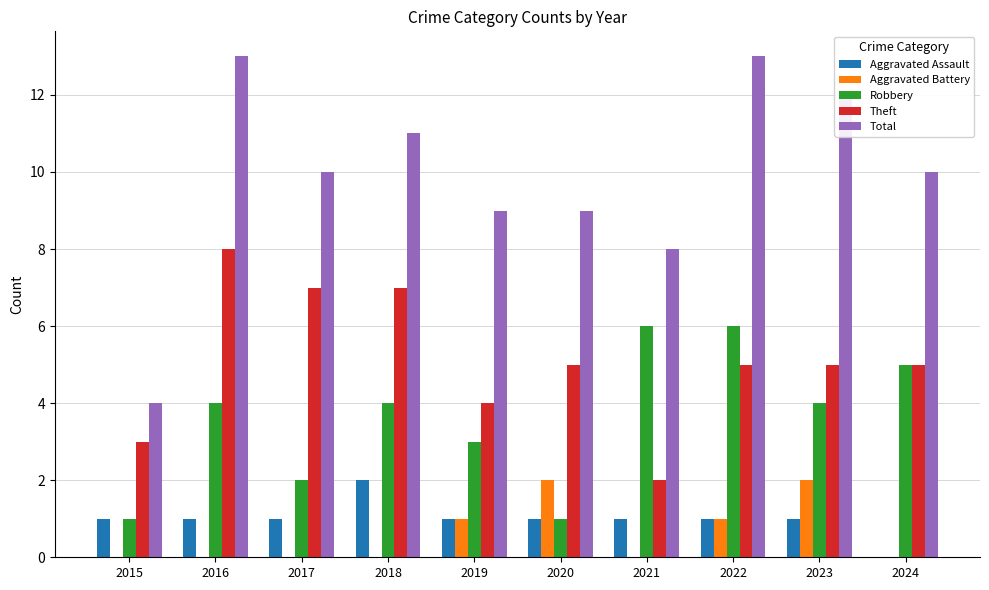

Reading left to right, extract all data points from this chart.

Aggravated Assault: 2015=1	2016=1	2017=1	2018=2	2019=1	2020=1	2021=1	2022=1	2023=1	2024=0
Aggravated Battery: 2015=0	2016=0	2017=0	2018=0	2019=1	2020=2	2021=0	2022=1	2023=2	2024=0
Robbery: 2015=1	2016=4	2017=2	2018=4	2019=3	2020=1	2021=6	2022=6	2023=4	2024=5
Theft: 2015=3	2016=8	2017=7	2018=7	2019=4	2020=5	2021=2	2022=5	2023=5	2024=5
Total: 2015=4	2016=13	2017=10	2018=11	2019=9	2020=9	2021=8	2022=13	2023=12	2024=10